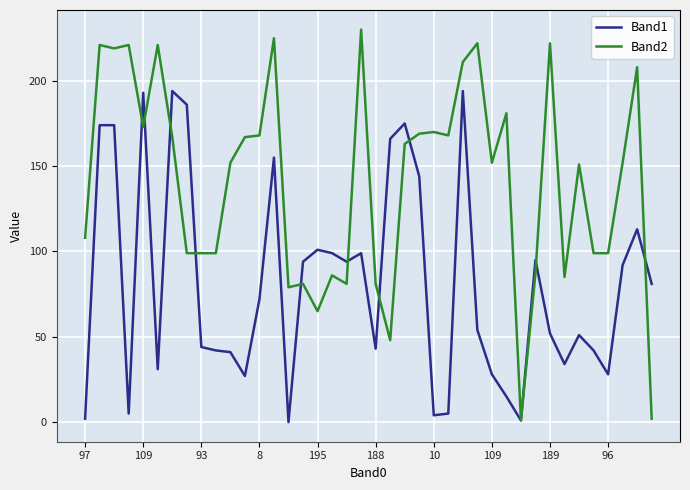

Rank the series by their average value, from lowest to highest.

Band1, Band2